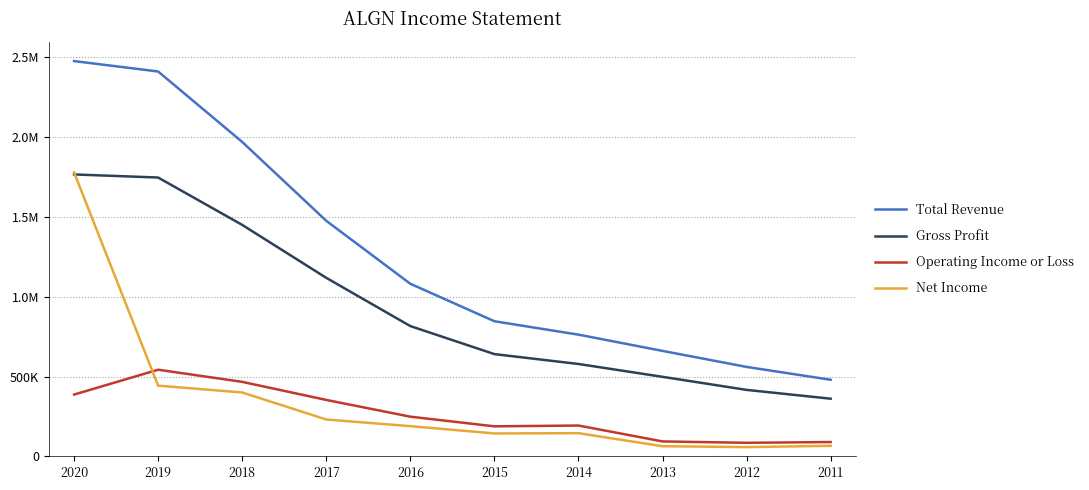

Is this an area chart (filled region under the line)?

No